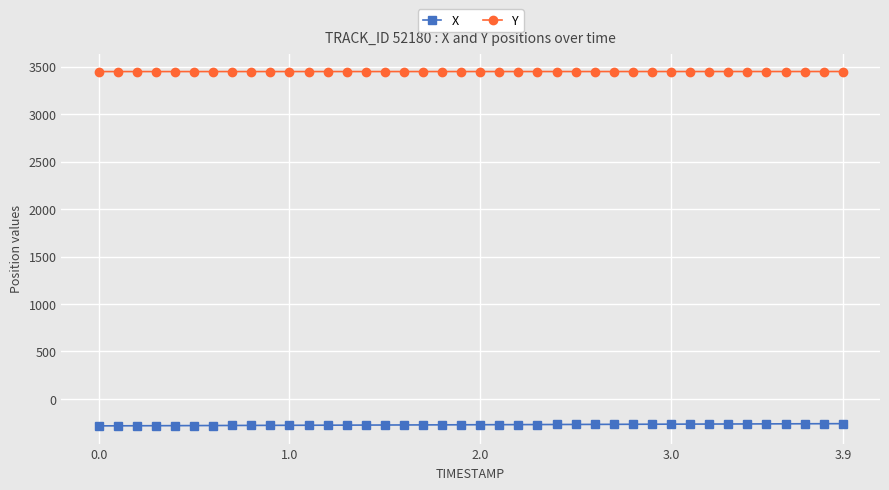

List the series in order of their peak value, highest first.

Y, X